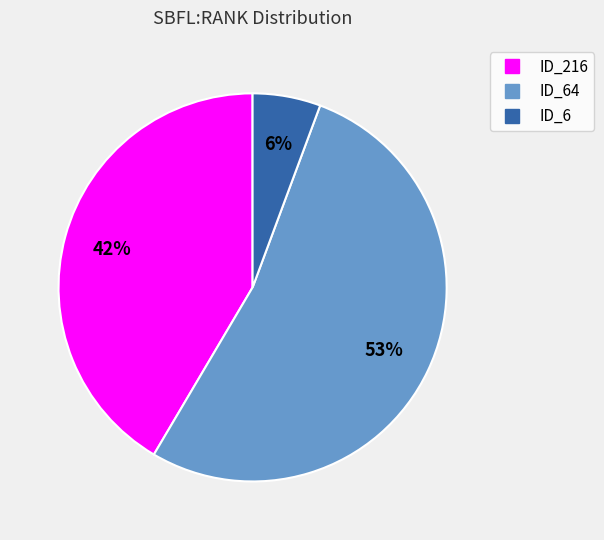

Is there a majority slice in this chart?

Yes